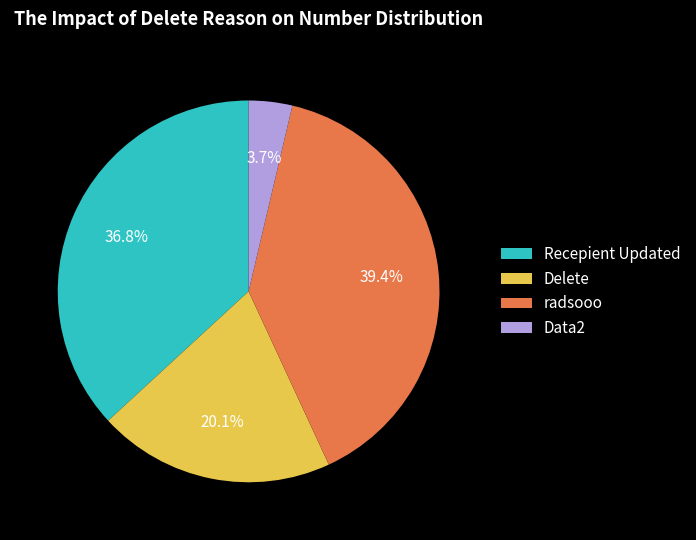

Which category has the biggest portion of the pie?

radsooo